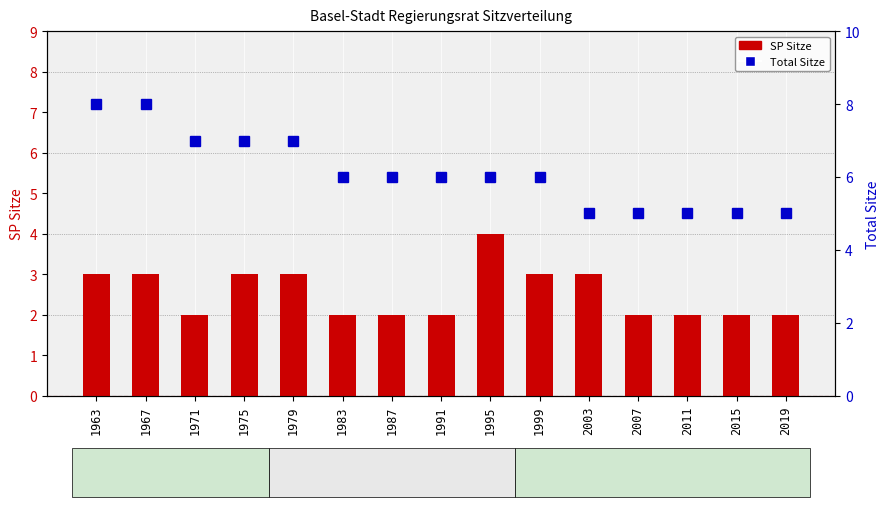

Which series has the largest total across all categories?

Total Sitze